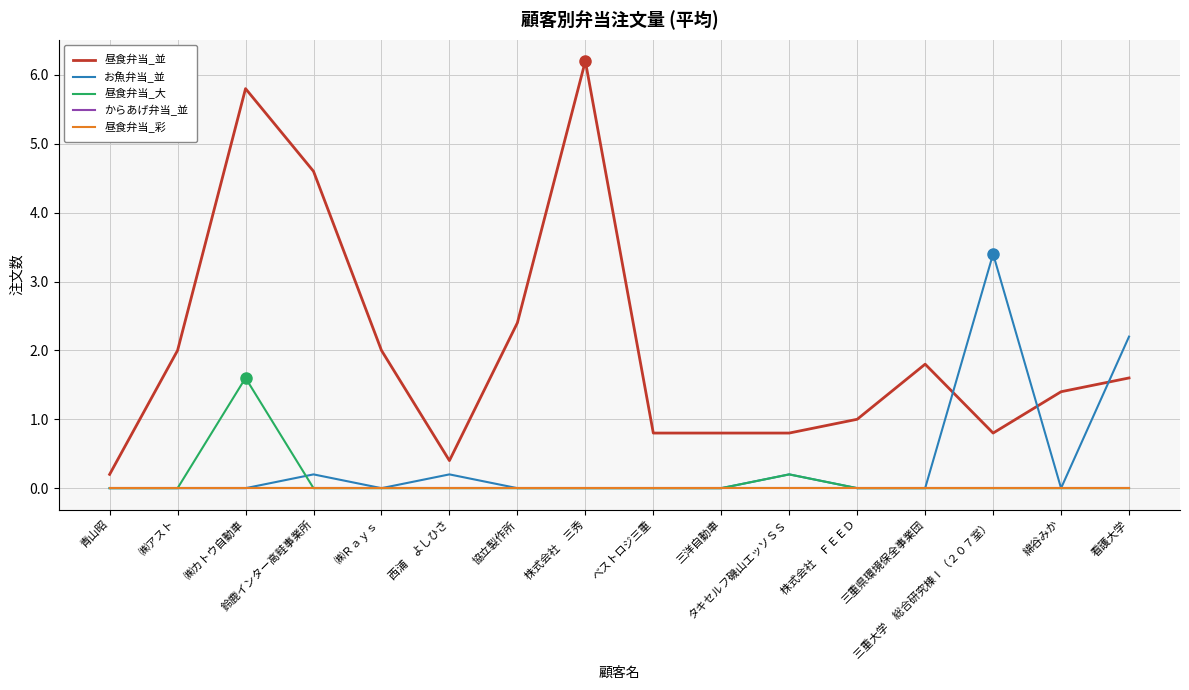

True or false: 昼食弁当_並 and からあげ弁当_並 cross at least once.

False